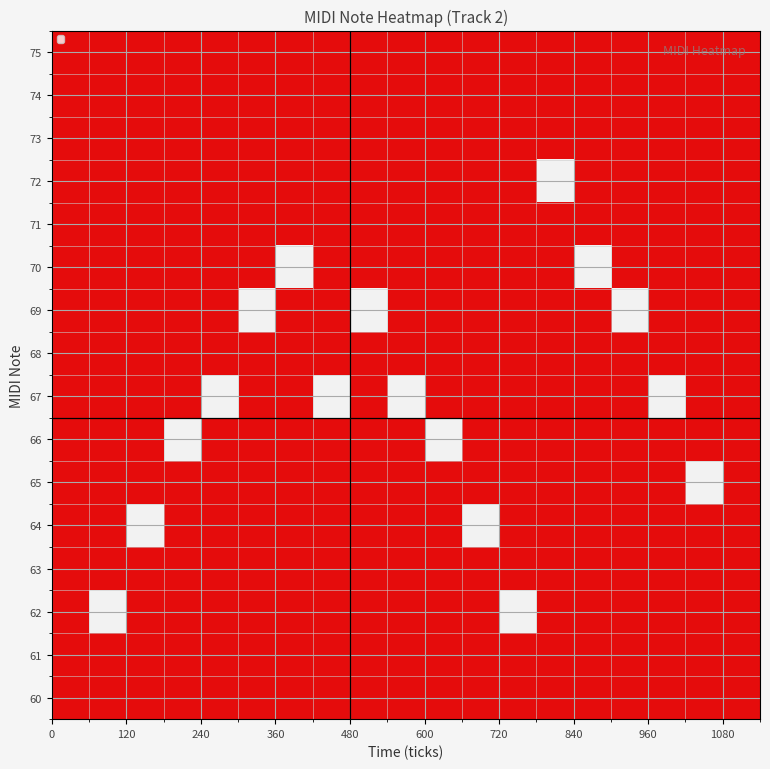

How many series are shown in this chart?

16